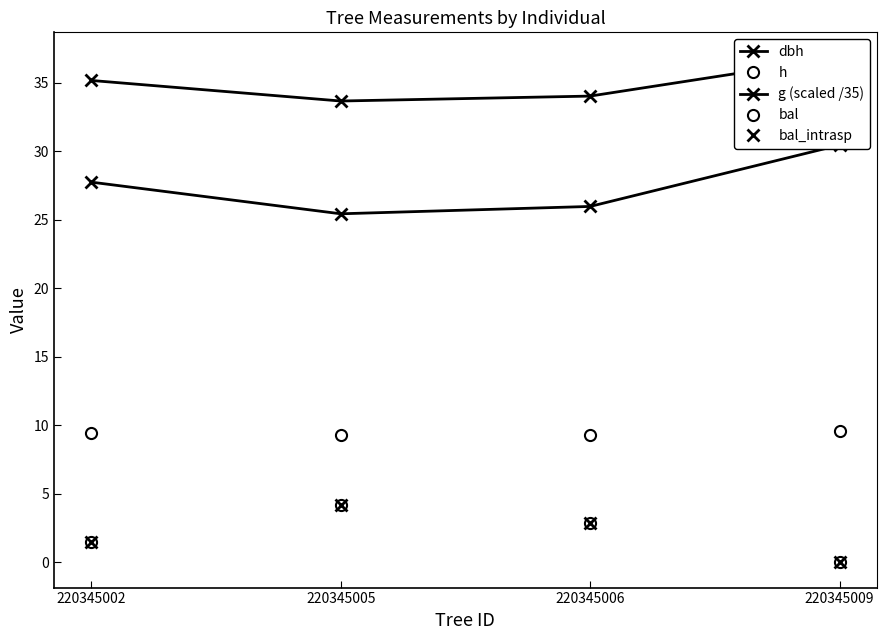

Is the value of dbh at 220345006 greater than the value of h at 220345009?

Yes